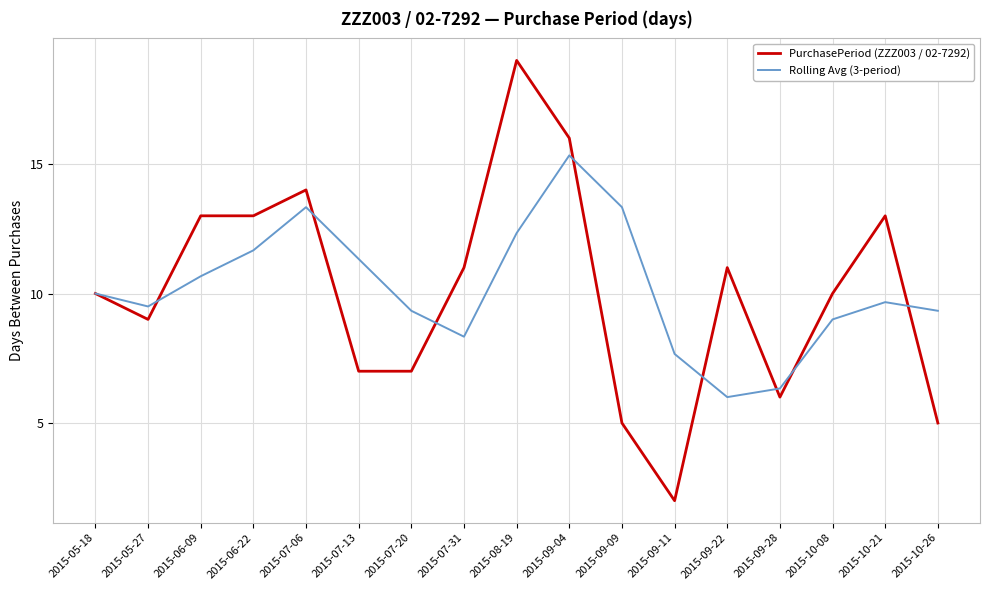

What is the difference between the maximum and second lowest values in the Rolling Avg (3-period) series?

9.0